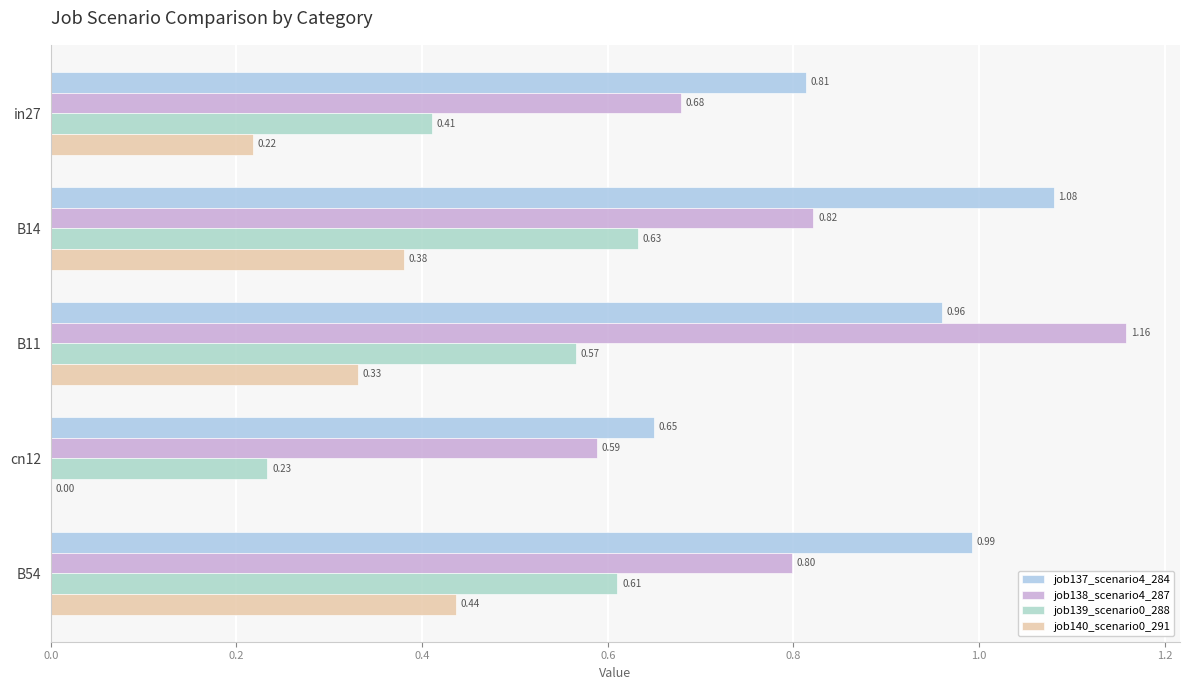

At which category is the sum across all series the highest?

B11